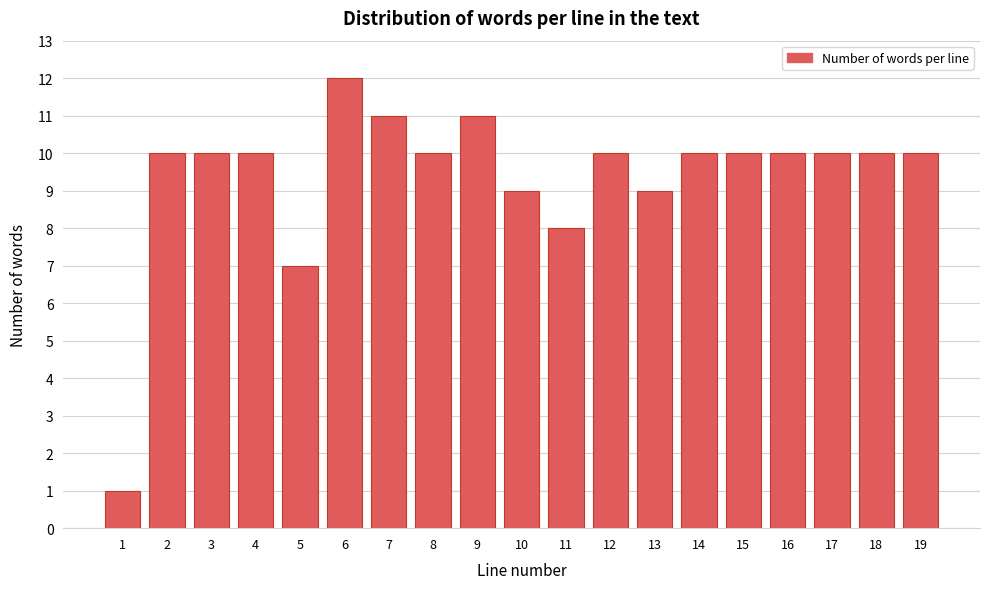

Reading left to right, transcribe all the data shown in this chart.

1=1	2=10	3=10	4=10	5=7	6=12	7=11	8=10	9=11	10=9	11=8	12=10	13=9	14=10	15=10	16=10	17=10	18=10	19=10